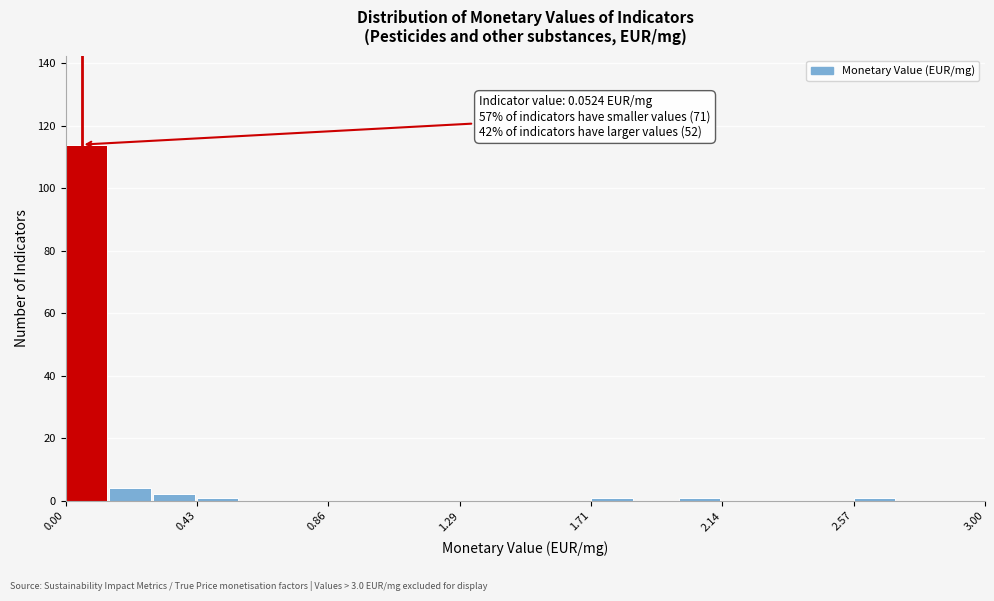

Read against the x-axis, roughly where is the centre of the tallest bar?

0.05